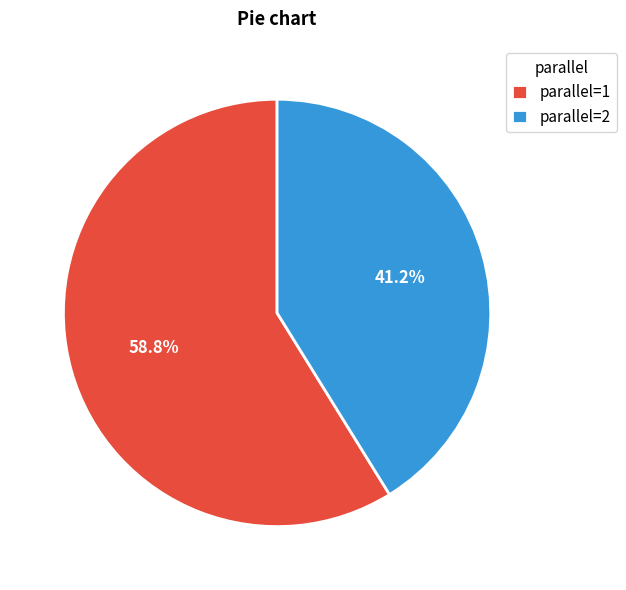

What is the largest slice in the pie chart?

parallel=1